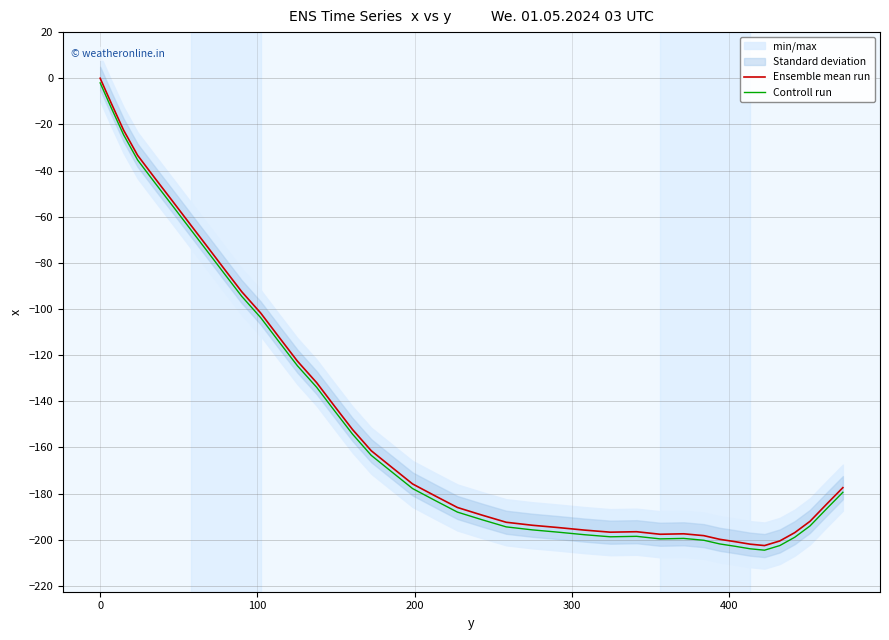

At how many categories does at least one series exceed -57?

6